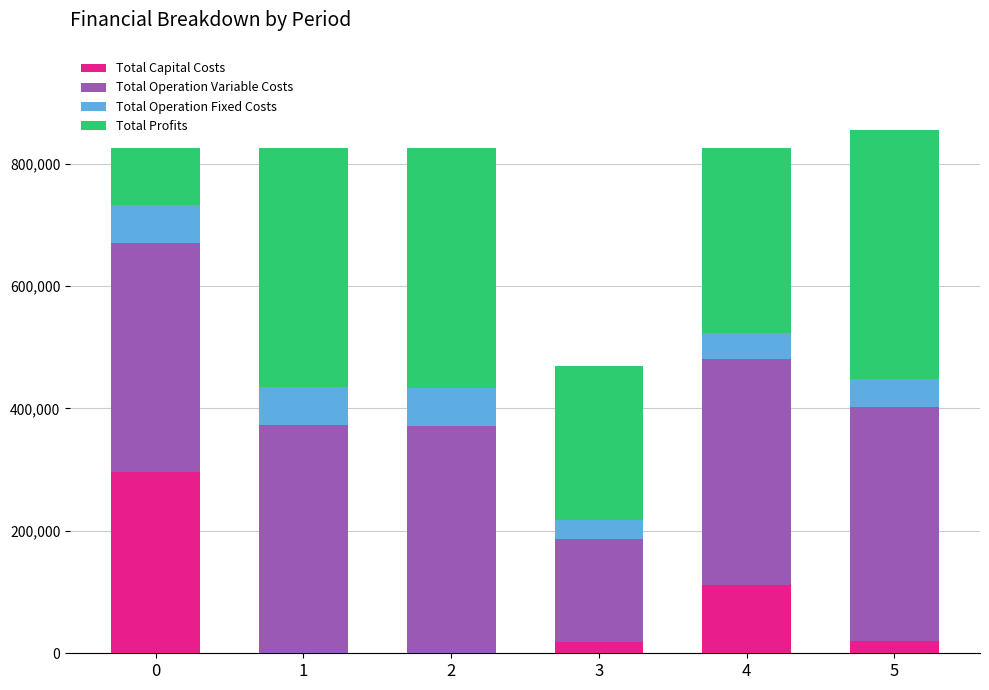

What is the maximum value for Total Capital Costs?

296853.0